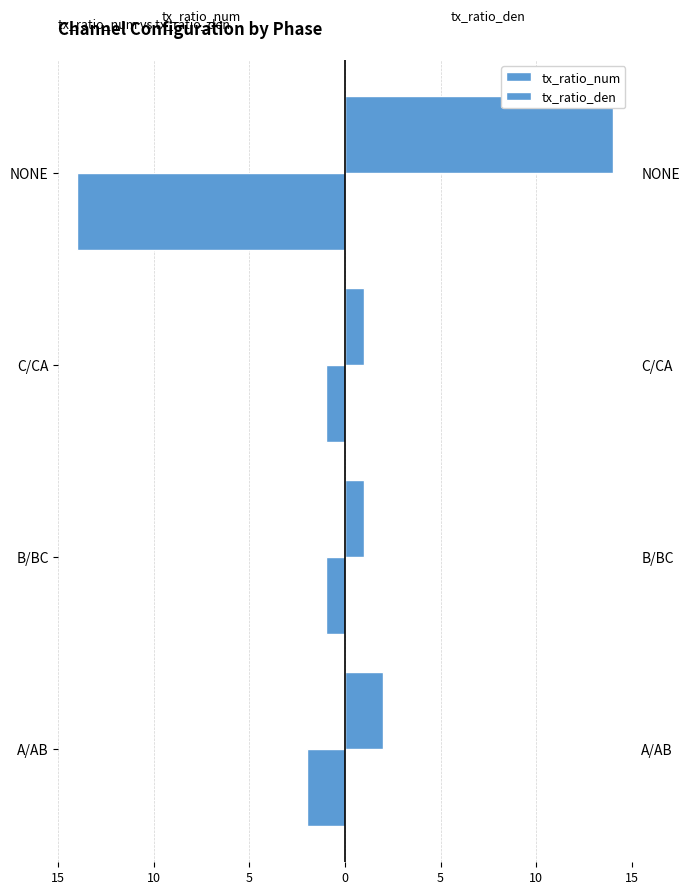

The value of tx_ratio_den at NONE is 14. True or false?

True